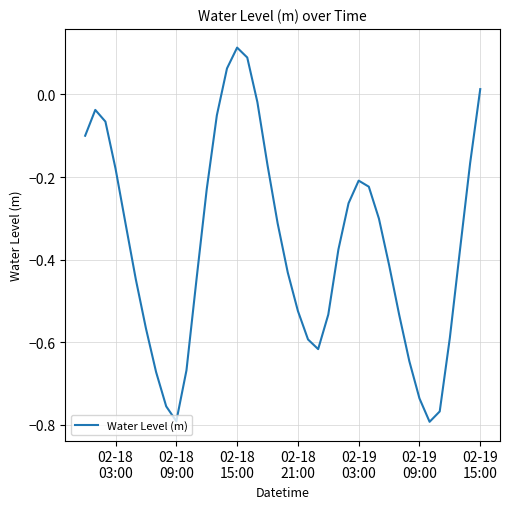

Is this an area chart (filled region under the line)?

No